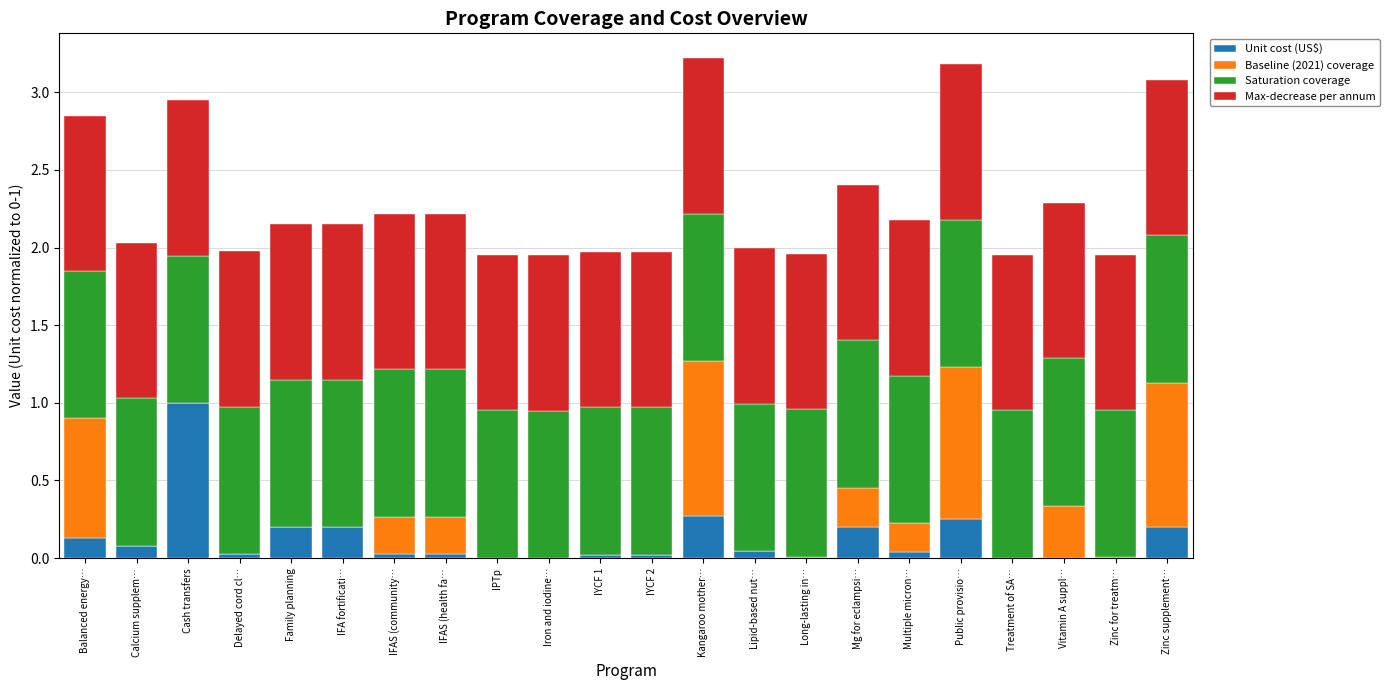

Does the chart contain stacked bars?

Yes